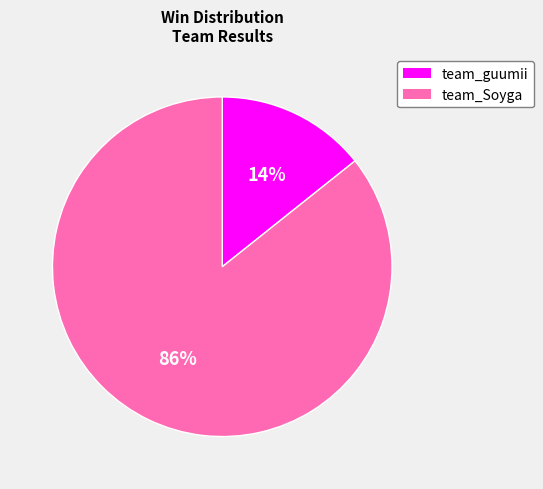

How many slices are in this pie chart?

2